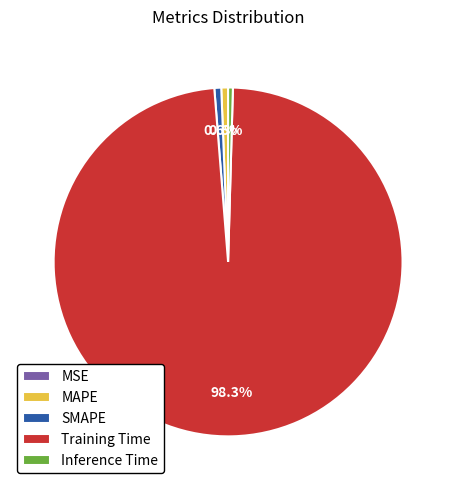

To the nearest percent, what is the difference between the largest and smallest slice percentages?

98%